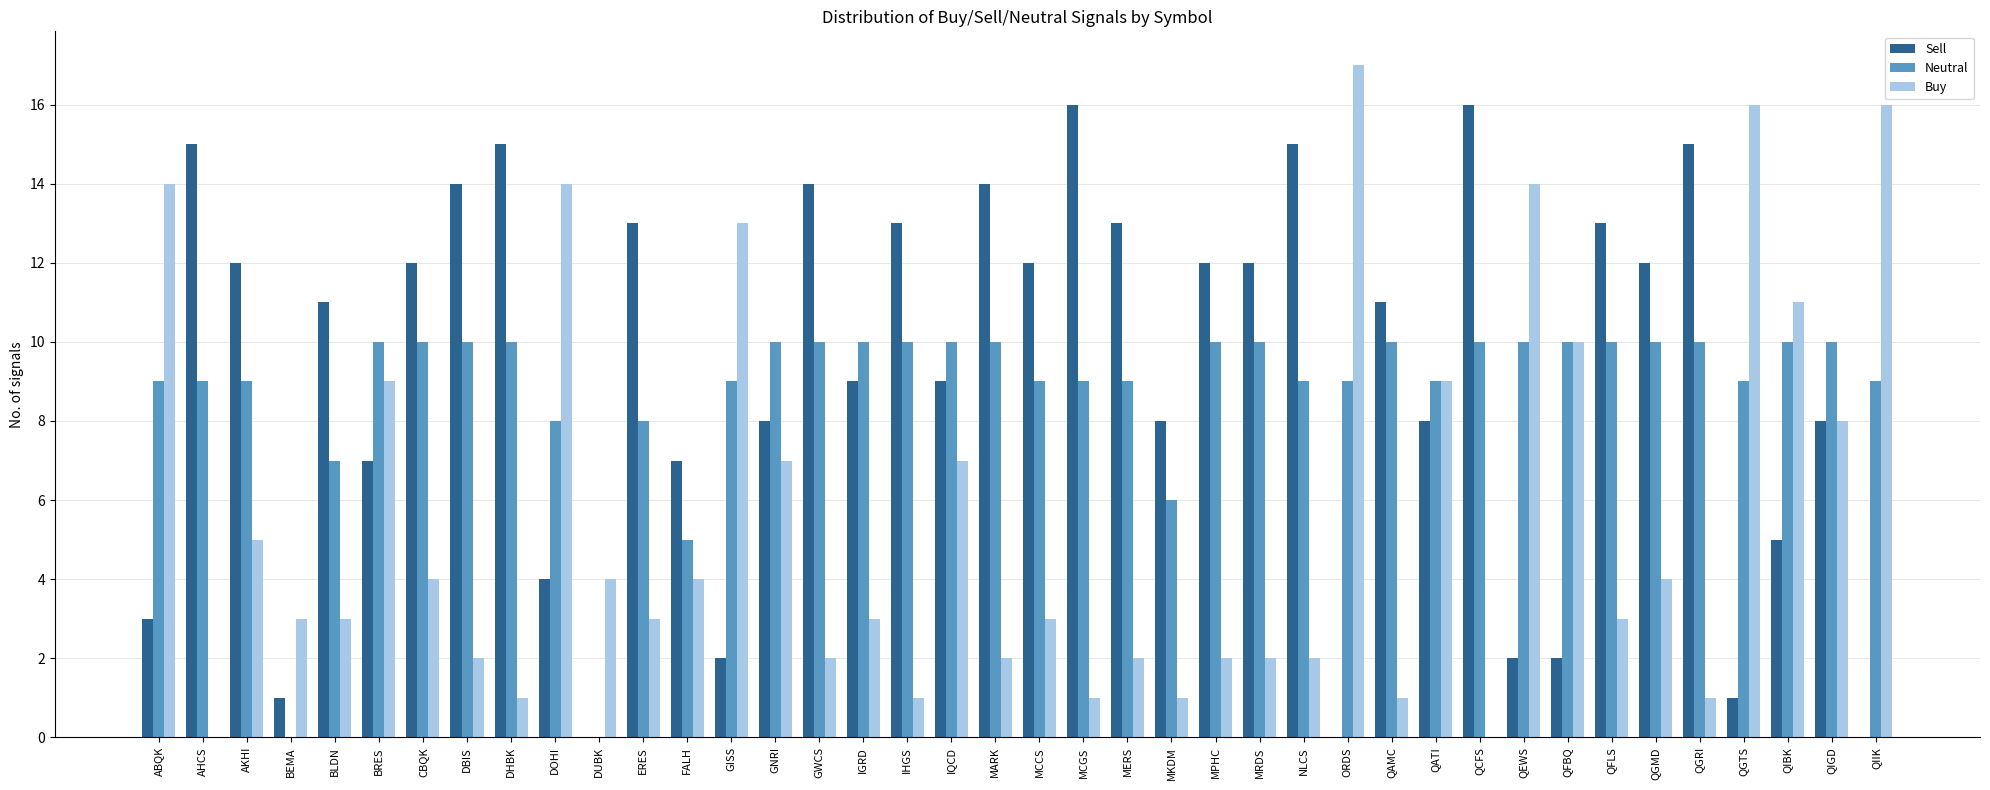

What is the sum of the Sell values at ORDS and QGMD?

12